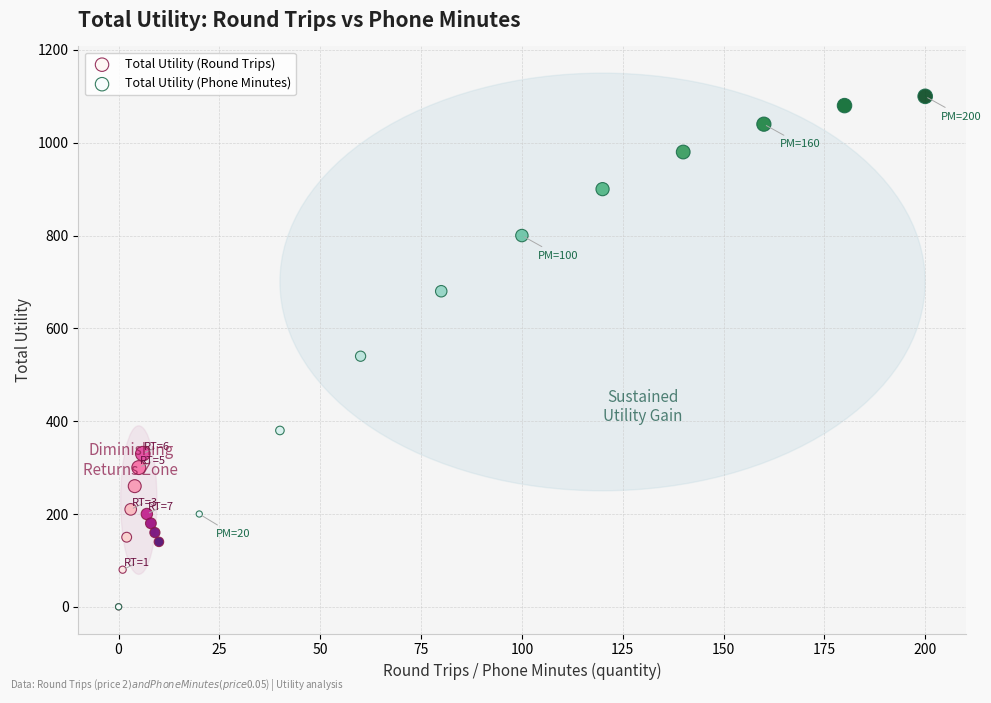

Which series reaches the maximum Y coordinate?

Total Utility (Phone Minutes)